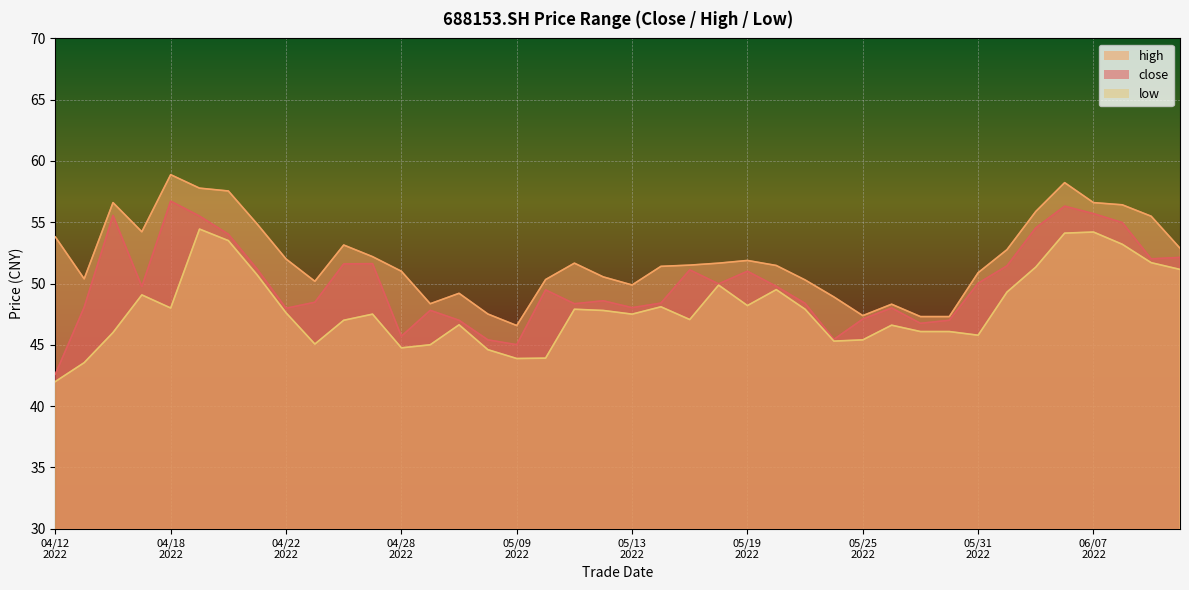

Which series has the largest total across all categories?

high